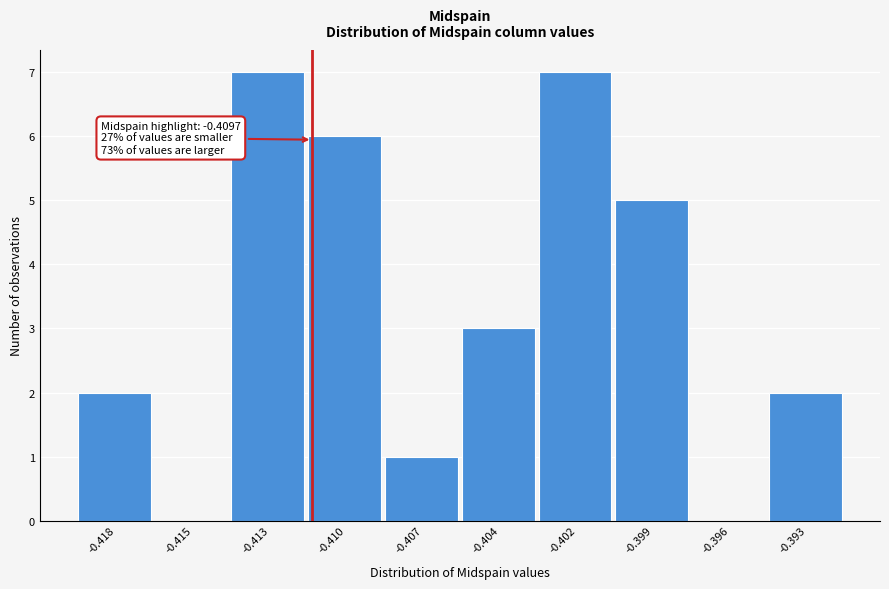

Reading left to right, transcribe all the data shown in this chart.

-0.418=2	-0.415=0	-0.413=7	-0.410=6	-0.407=1	-0.404=3	-0.402=7	-0.399=5	-0.396=0	-0.393=2